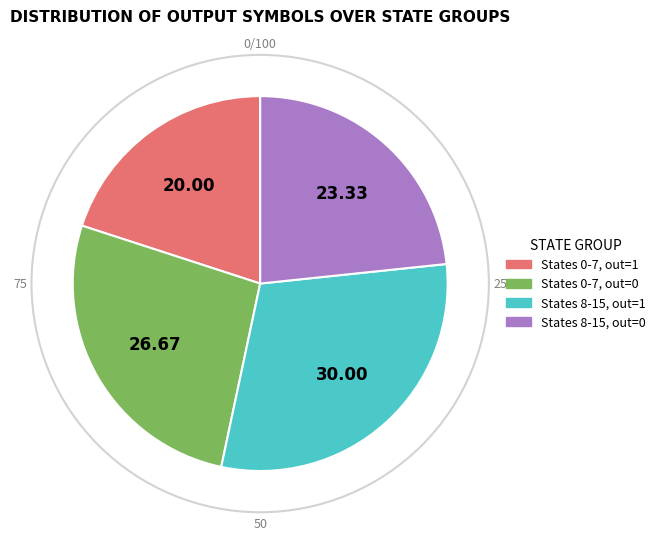

Is there a majority slice in this chart?

No